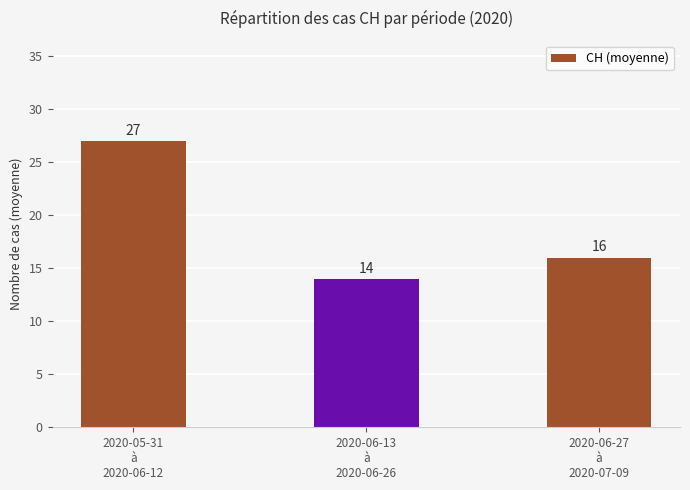

True or false: the data shows 19 at 2020-06-13
à
2020-06-26.

False